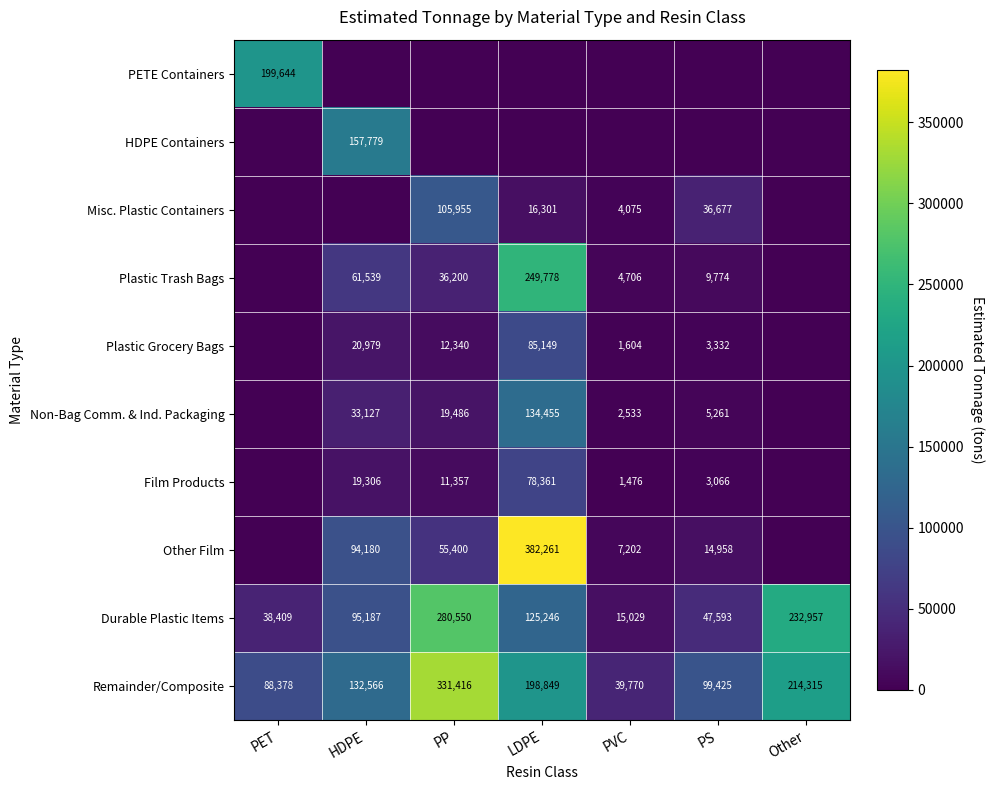

Which label corresponds to the largest value in the chart?

LDPE